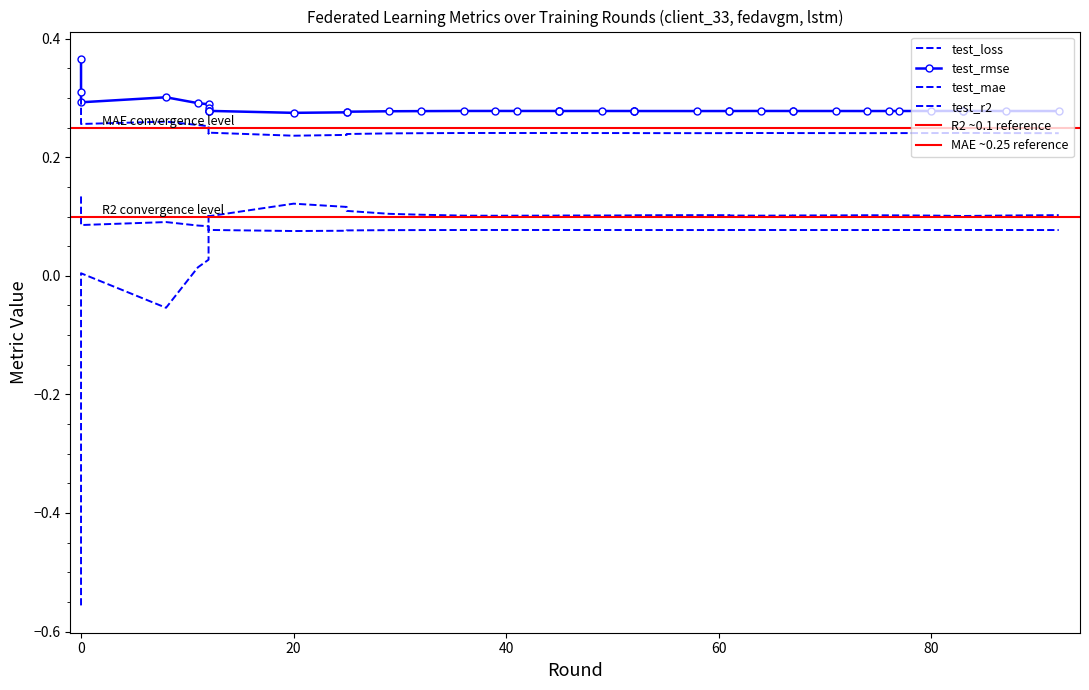

The test_mae series shows 0.2 at 80. True or false?

True